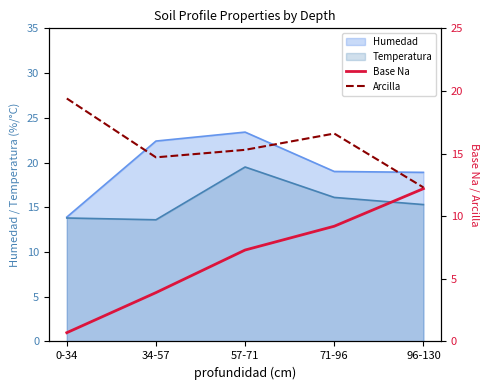

At which label does Temperatura reach its peak?

57-71